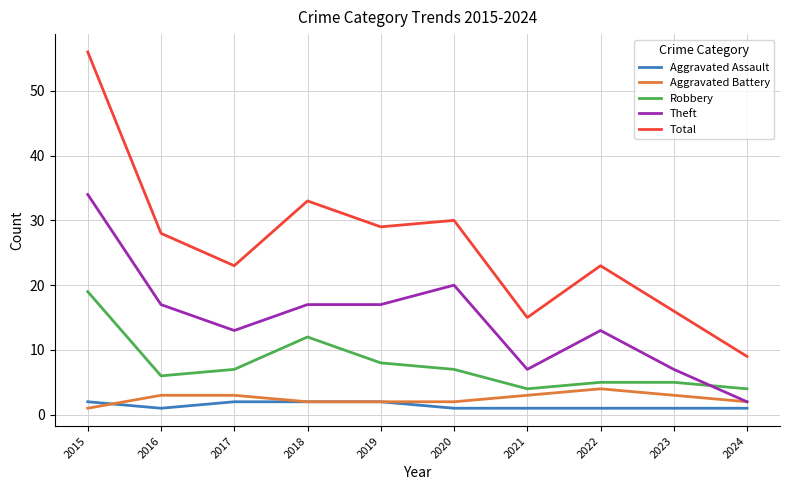

Is it true that Aggravated Battery equals 7 at 2022?

False